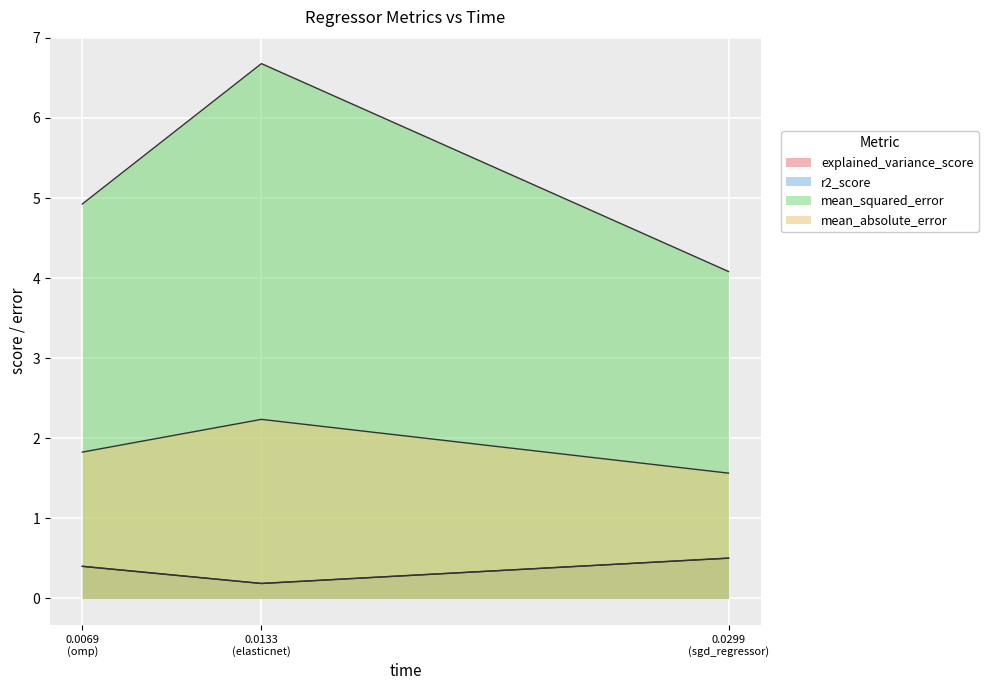

How many distinct data groups are displayed?

4